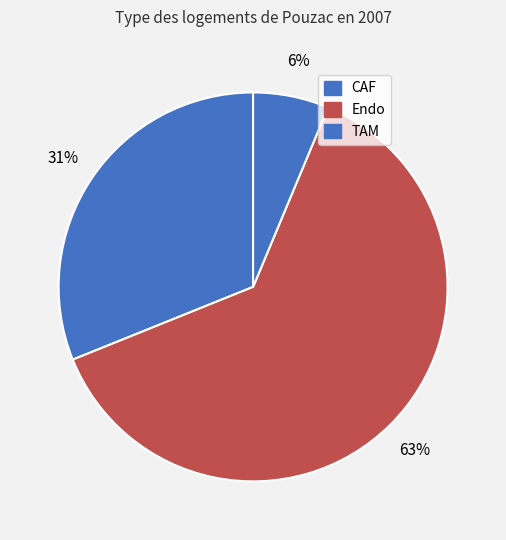

How many segments does this pie chart have?

3